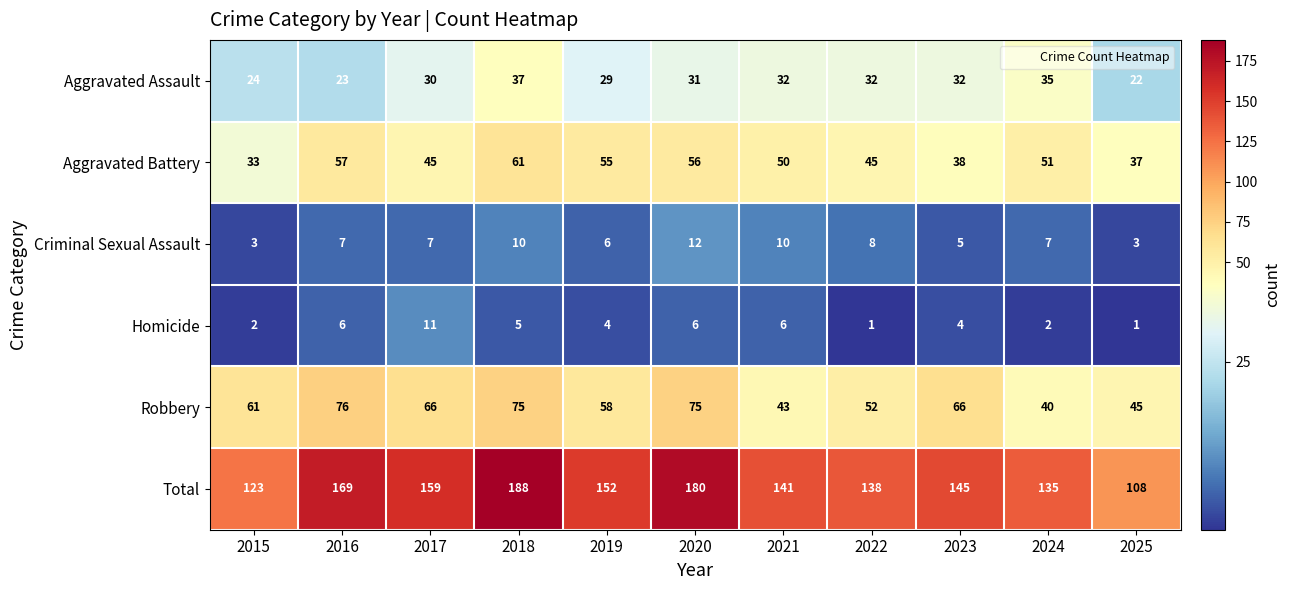

How many data points does each series have?

11